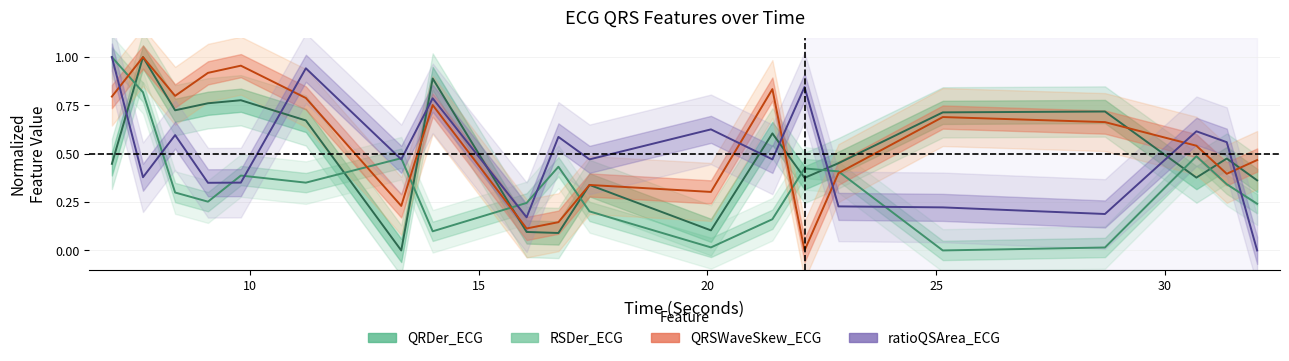

What is the maximum value for QRDer_ECG?

1.0